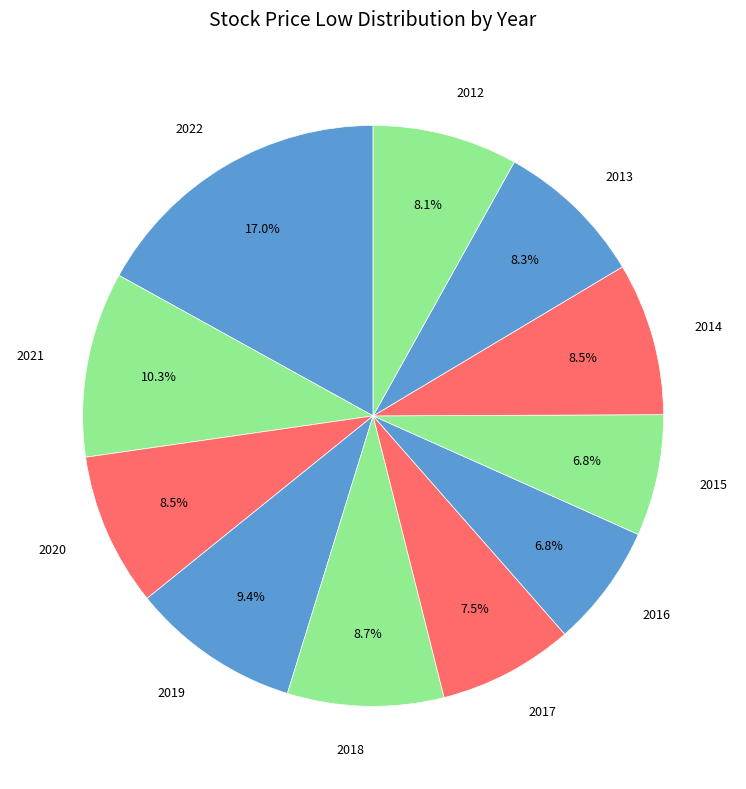

Is there any slice that represents more than half of the pie?

No